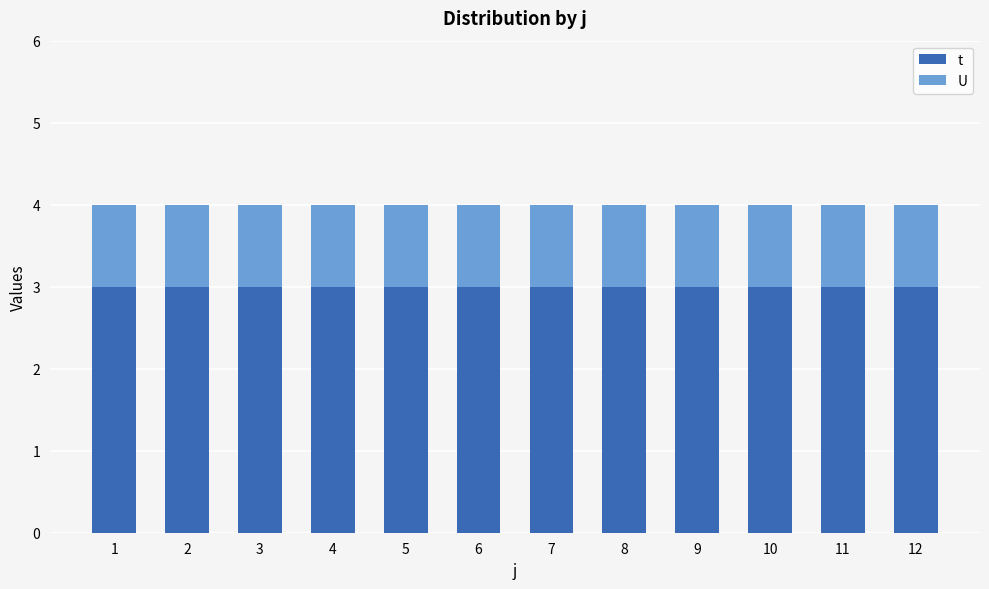

The t series shows 3 at 5. True or false?

True